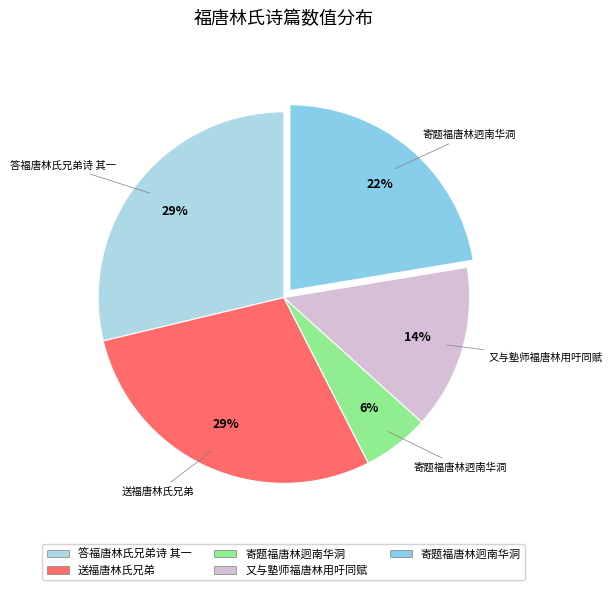

To the nearest percent, what is the difference between the largest and smallest slice percentages?

23%